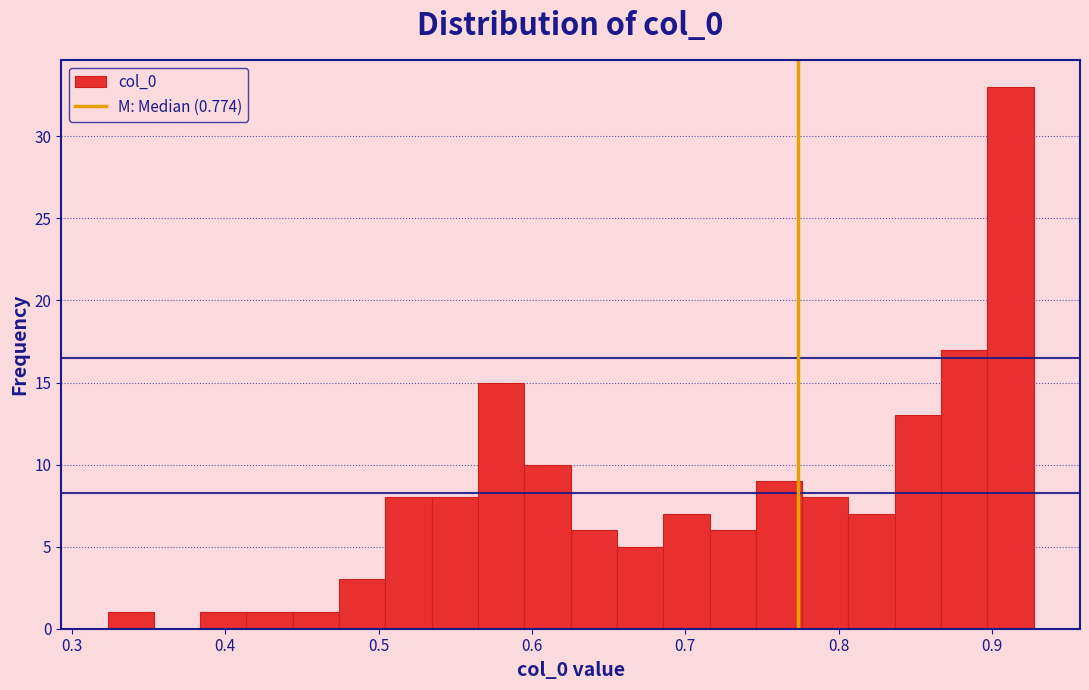

Read against the x-axis, roughly where is the centre of the tallest bar?

0.91